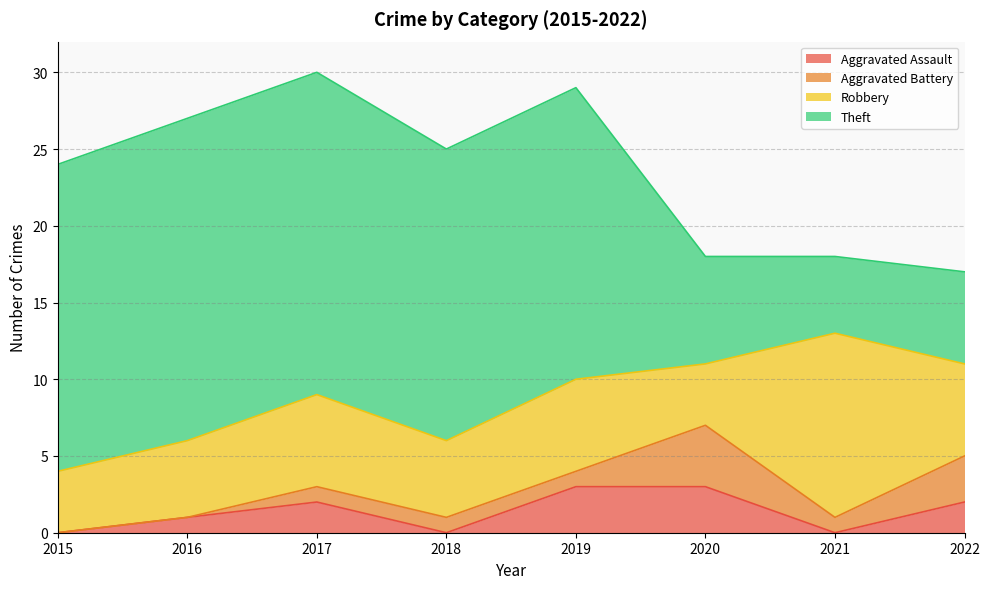

Reading right to left, transcribe all the data shown in this chart.

Aggravated Assault: 2022=2	2021=0	2020=3	2019=3	2018=0	2017=2	2016=1	2015=0
Aggravated Battery: 2022=3	2021=1	2020=4	2019=1	2018=1	2017=1	2016=0	2015=0
Robbery: 2022=6	2021=12	2020=4	2019=6	2018=5	2017=6	2016=5	2015=4
Theft: 2022=6	2021=5	2020=7	2019=19	2018=19	2017=21	2016=21	2015=20